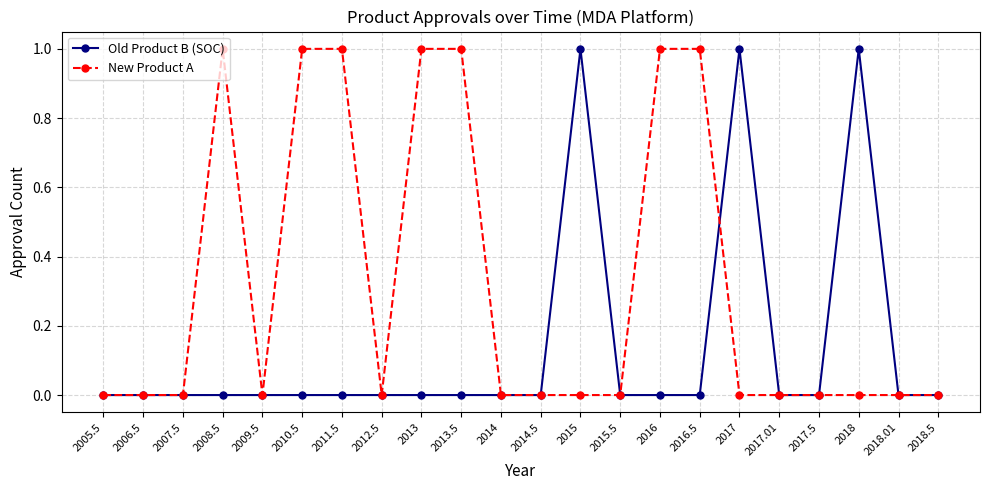

Is the value of New Product A at 2013 greater than the value of Old Product B (SOC) at 2017.01?

Yes